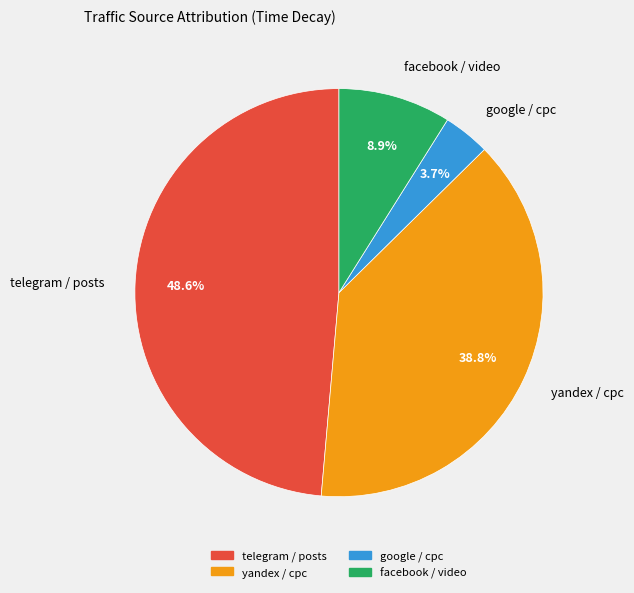

Is there a majority slice in this chart?

No